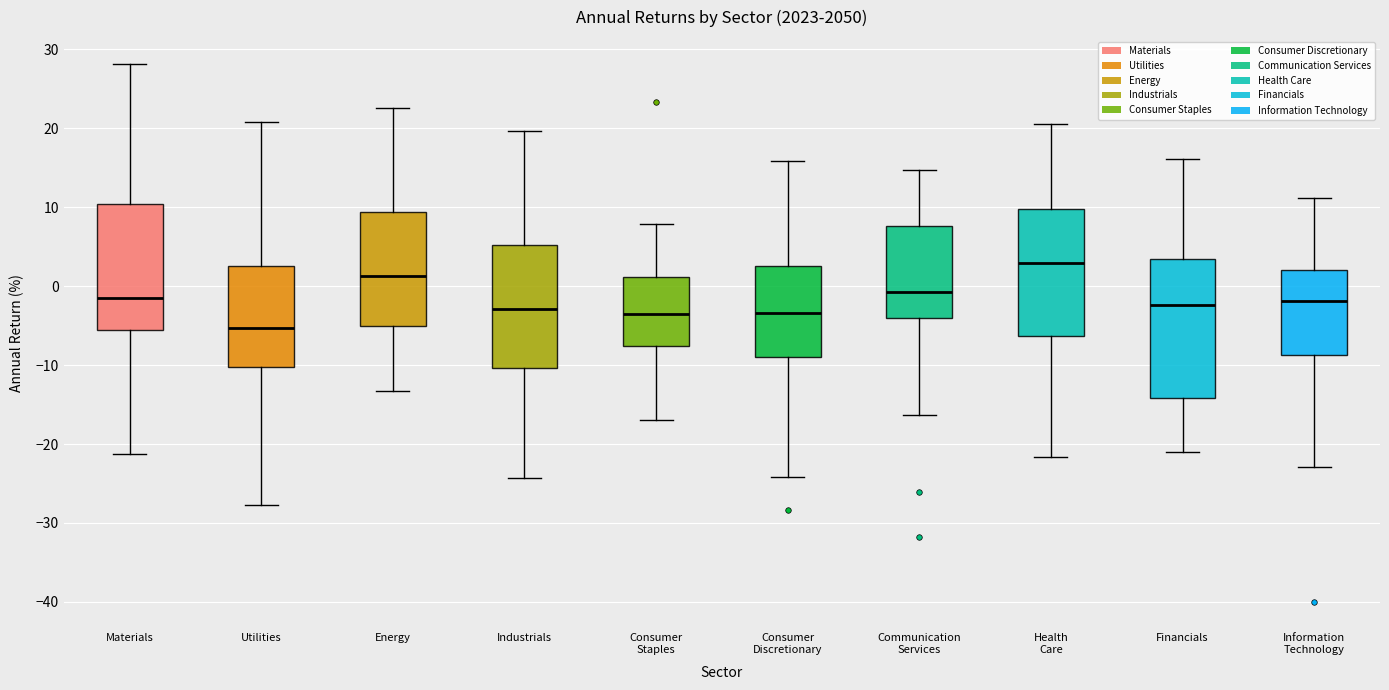

Reading left to right, read every box against the y-axis: the position of its median line, the range the box covers, and the ends of its whiskers. The values are not printed on the chart, so give them approximately, as read against the axis.

Materials: median -1, box -6 to 10, whiskers -21 to 28
Utilities: median -5, box -10 to 3, whiskers -28 to 21
Energy: median 1, box -5 to 9, whiskers -13 to 23
Industrials: median -3, box -10 to 5, whiskers -24 to 20
Consumer Staples: median -4, box -8 to 1, whiskers -17 to 8
Consumer Discretionary: median -3, box -9 to 3, whiskers -24 to 16
Communication Services: median -1, box -4 to 8, whiskers -16 to 15
Health Care: median 3, box -6 to 10, whiskers -22 to 21
Financials: median -2, box -14 to 3, whiskers -21 to 16
Information Technology: median -2, box -9 to 2, whiskers -23 to 11